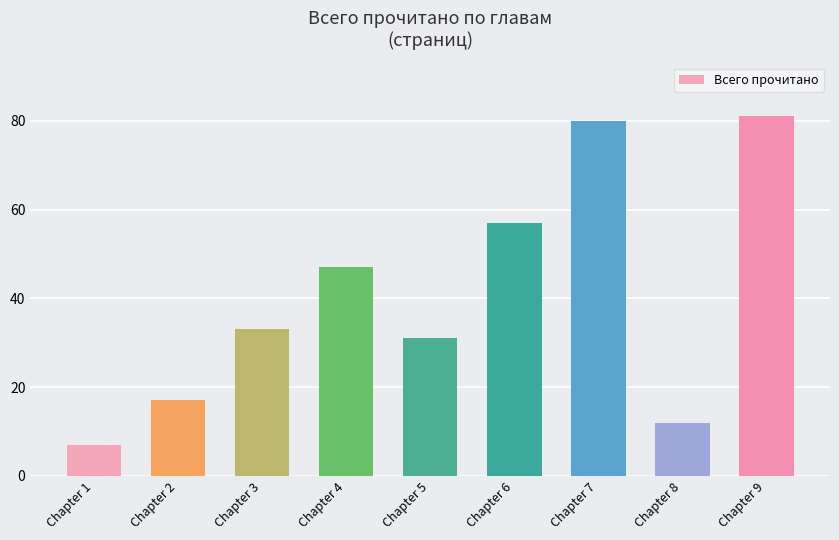

Reading right to left, transcribe all the data shown in this chart.

81	12	80	57	31	47	33	17	7